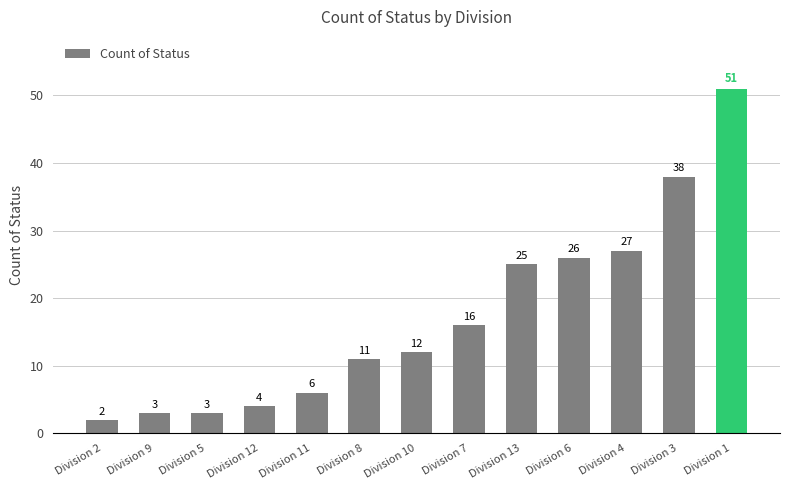

What is the sum of the values at Division 13 and Division 3?

63